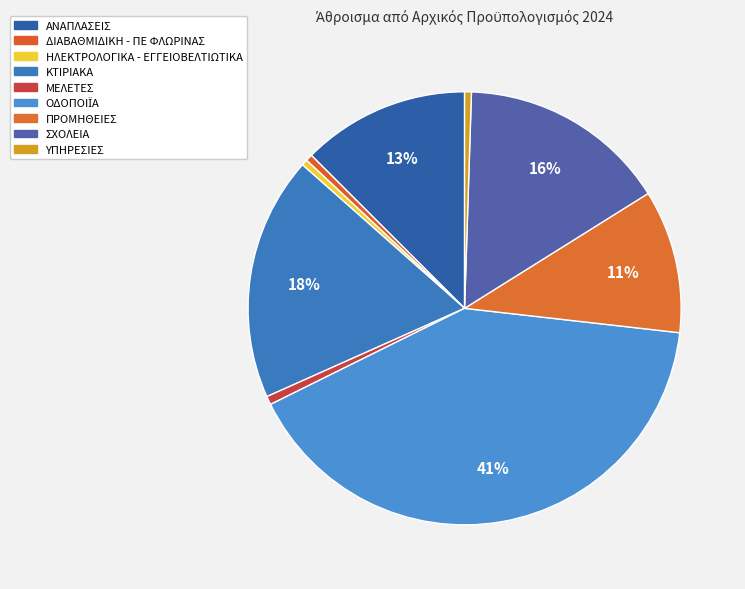

To the nearest percent, what percentage of the pie is ΣΧΟΛΕΙΑ?

16%